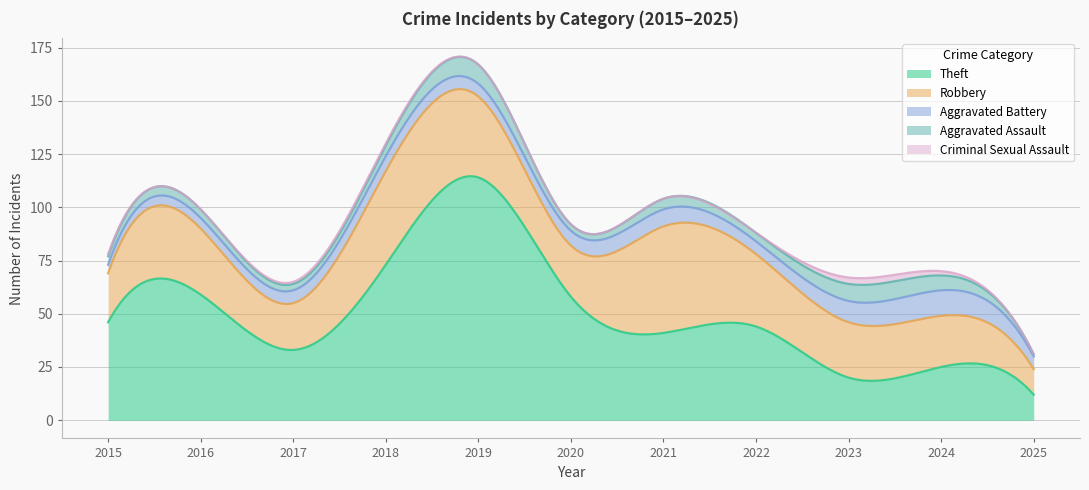

What is the sum of all Aggravated Battery values?

77